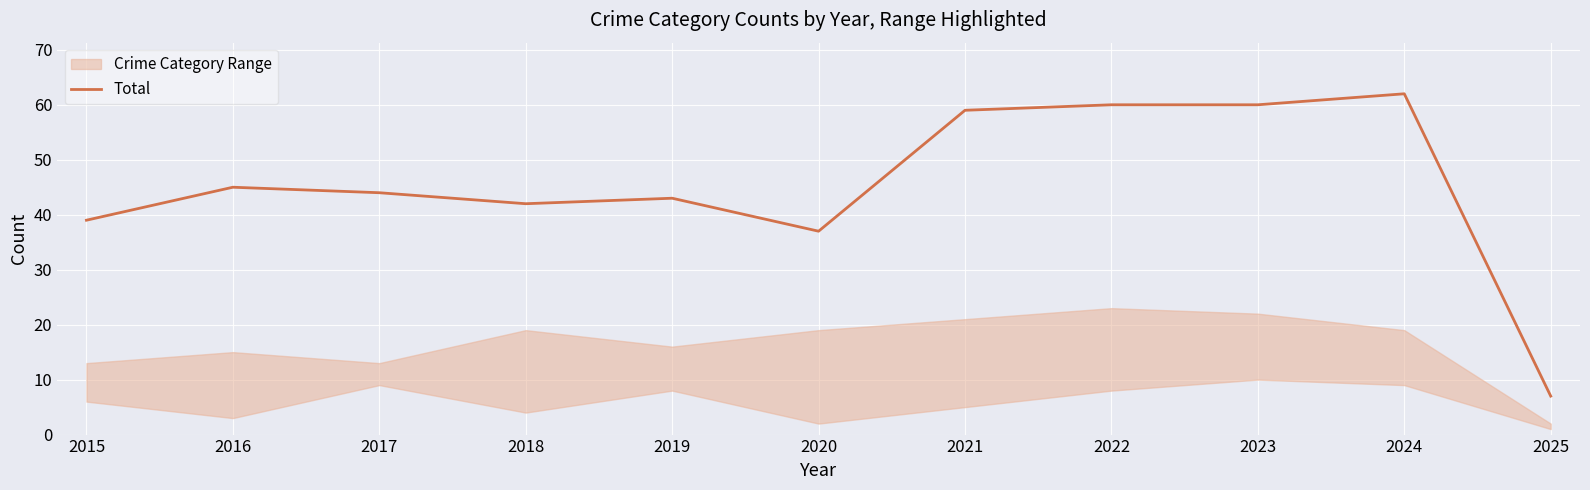

List the labels in order of value, largest first.

2024, 2022, 2023, 2021, 2016, 2017, 2019, 2018, 2015, 2020, 2025